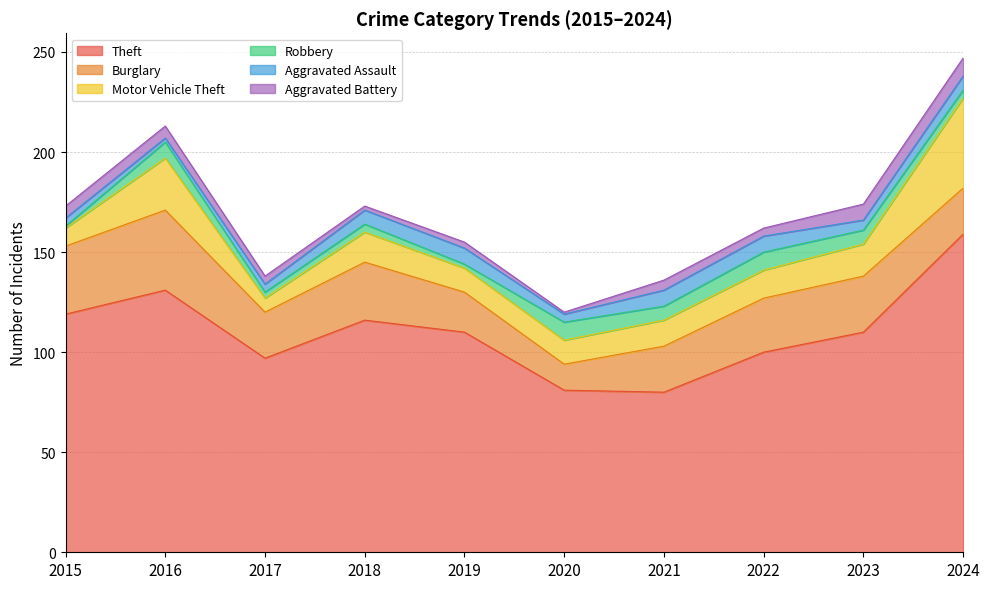

Which series has the largest total across all categories?

Theft